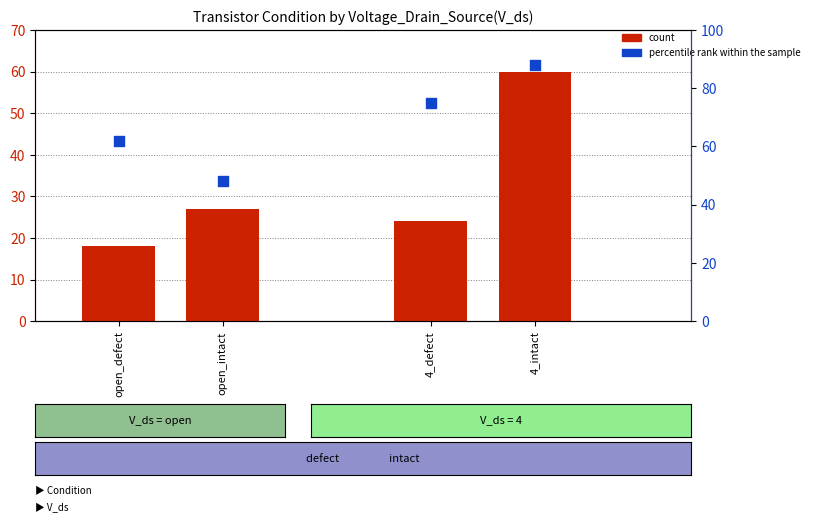

Which series contains the highest Y value?

percentile rank within the sample